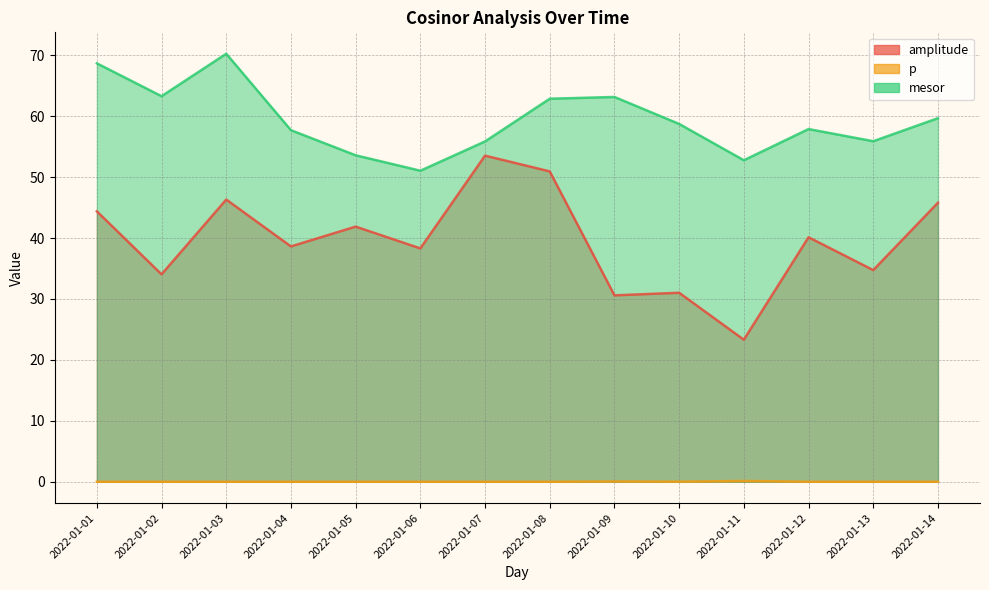

Where is the first local maximum for mesor?

2022-01-03